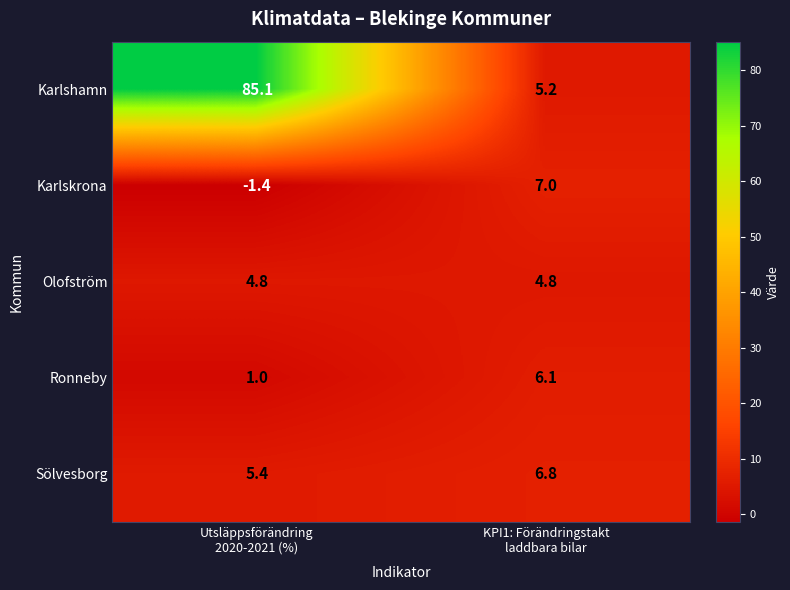

Which series has the widest spread of values?

Karlshamn